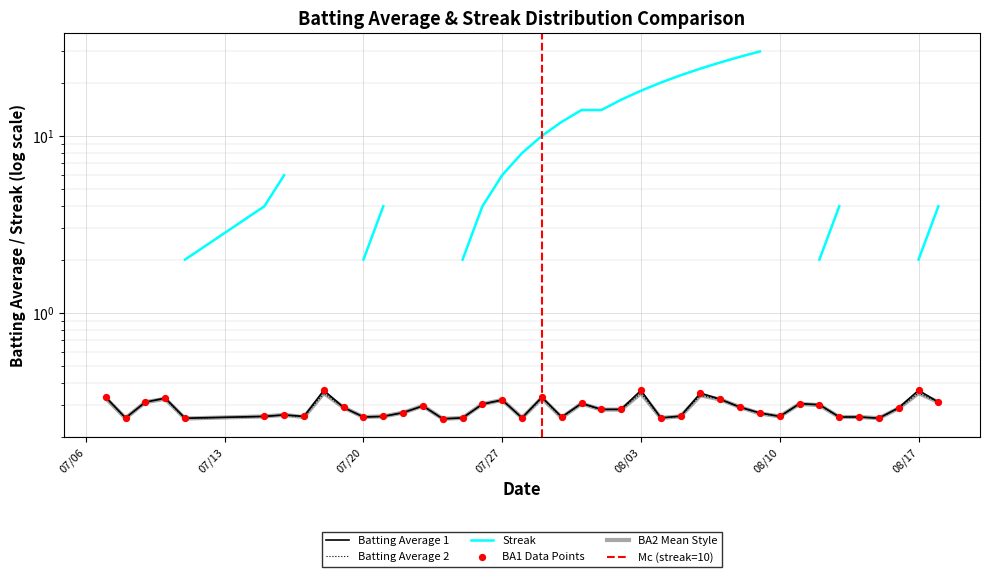

At how many categories does at least one series exceed 0?

40